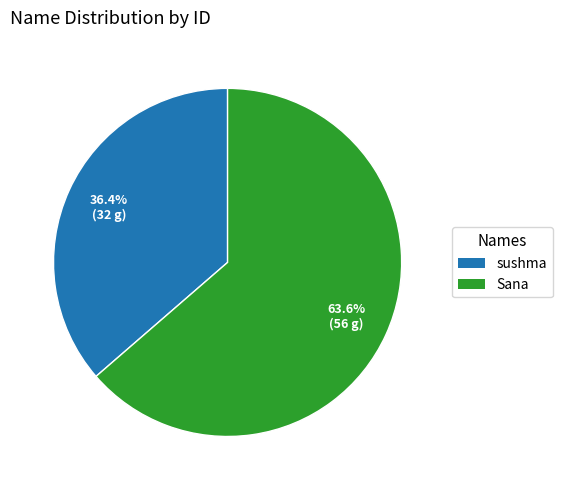

How many slices are in this pie chart?

2